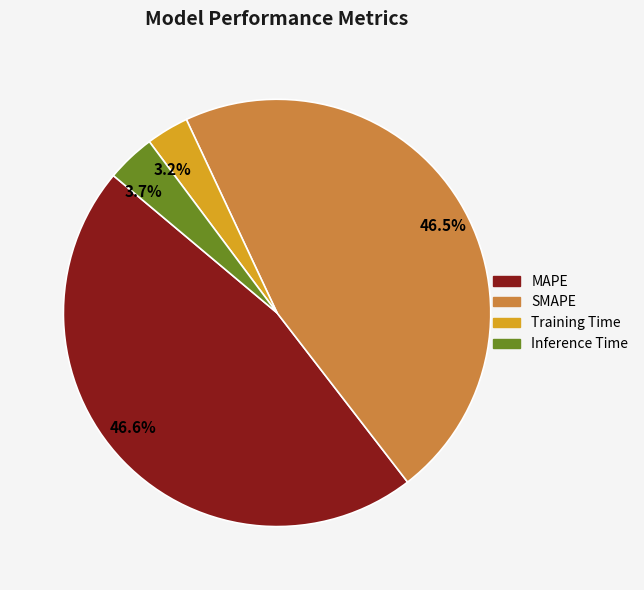

Is there any slice that represents more than half of the pie?

No